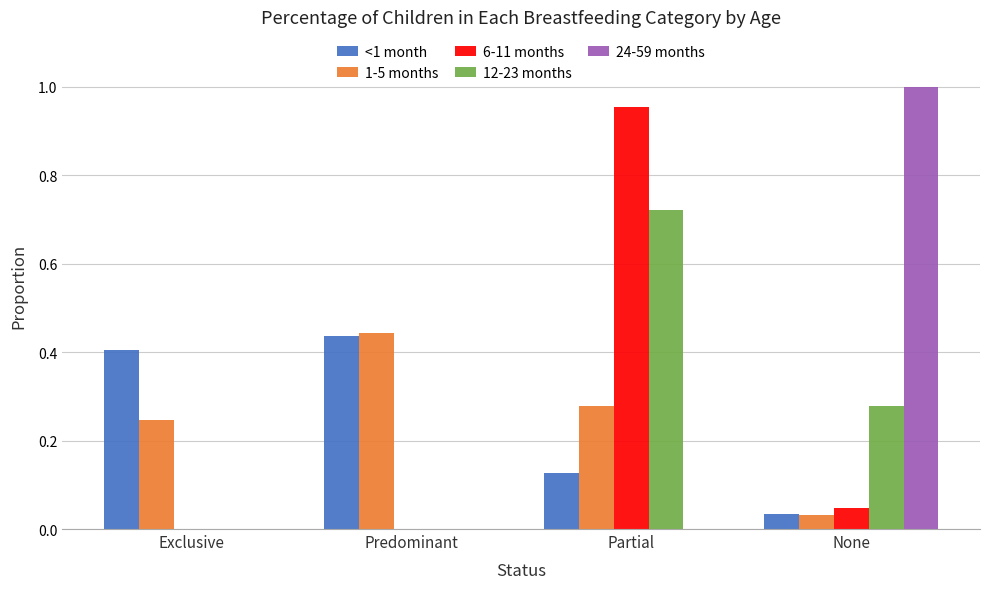

Which category has the highest value in the 12-23 months series?

Partial